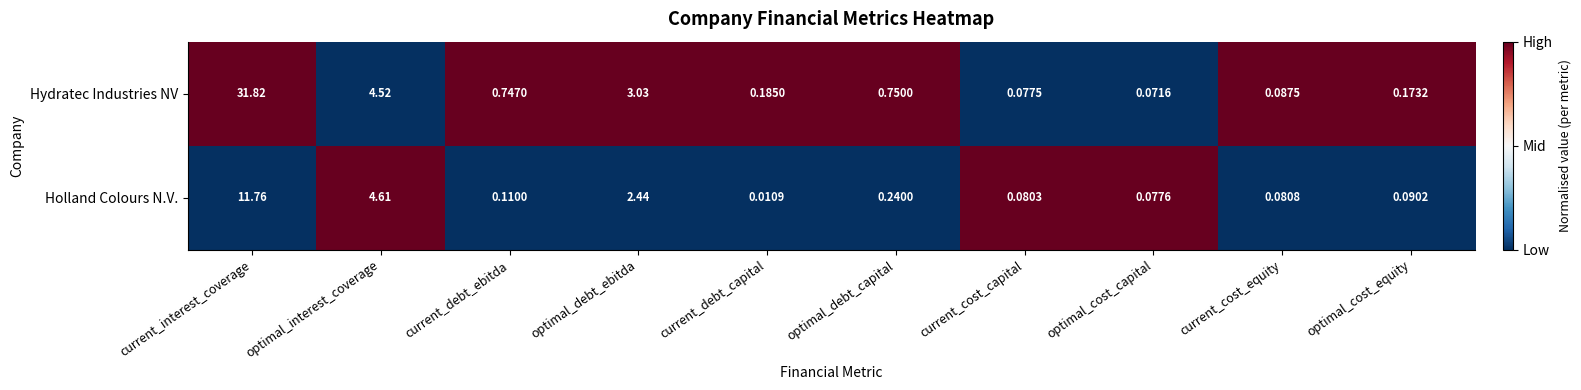

Which label corresponds to the largest value in the chart?

current_interest_coverage